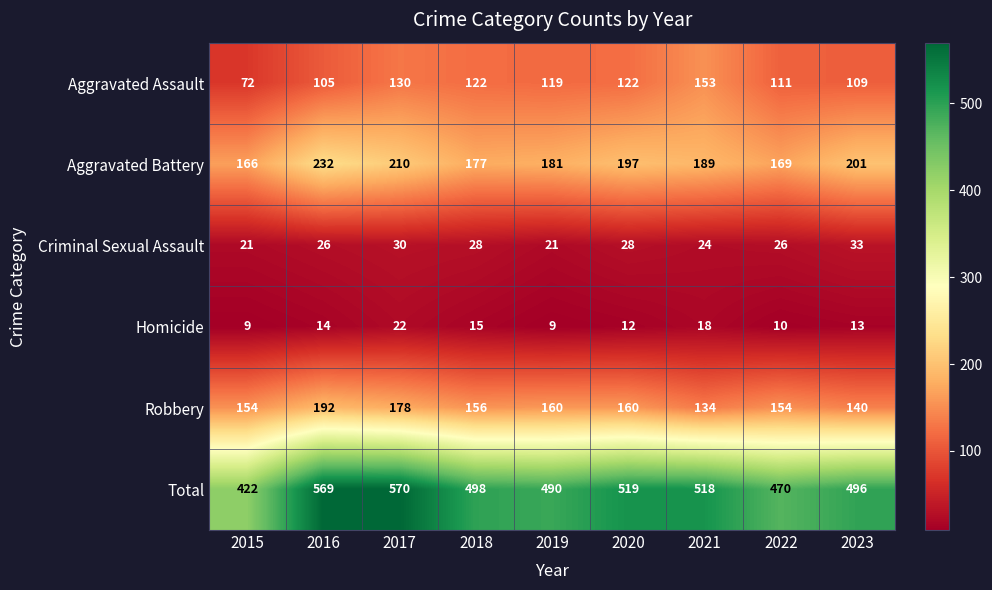

What is the difference between the second highest and second lowest values in the Robbery series?

38